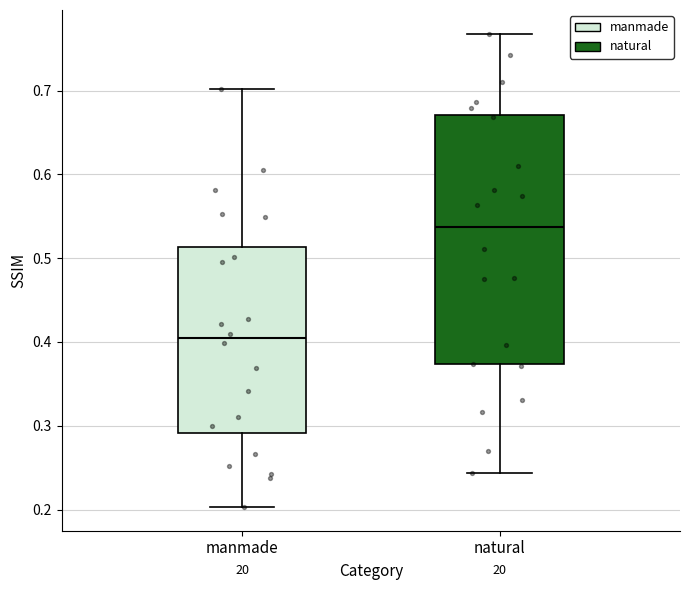

Reading left to right, transcribe this box plot: for each box, give where its median line is, the range the box spans, and where its two whiskers end, as read against the y-axis. The values are not printed on the chart, so give them approximately, as read against the axis.

manmade: median 0.40, box 0.29 to 0.51, whiskers 0.20 to 0.70
natural: median 0.54, box 0.37 to 0.67, whiskers 0.24 to 0.77